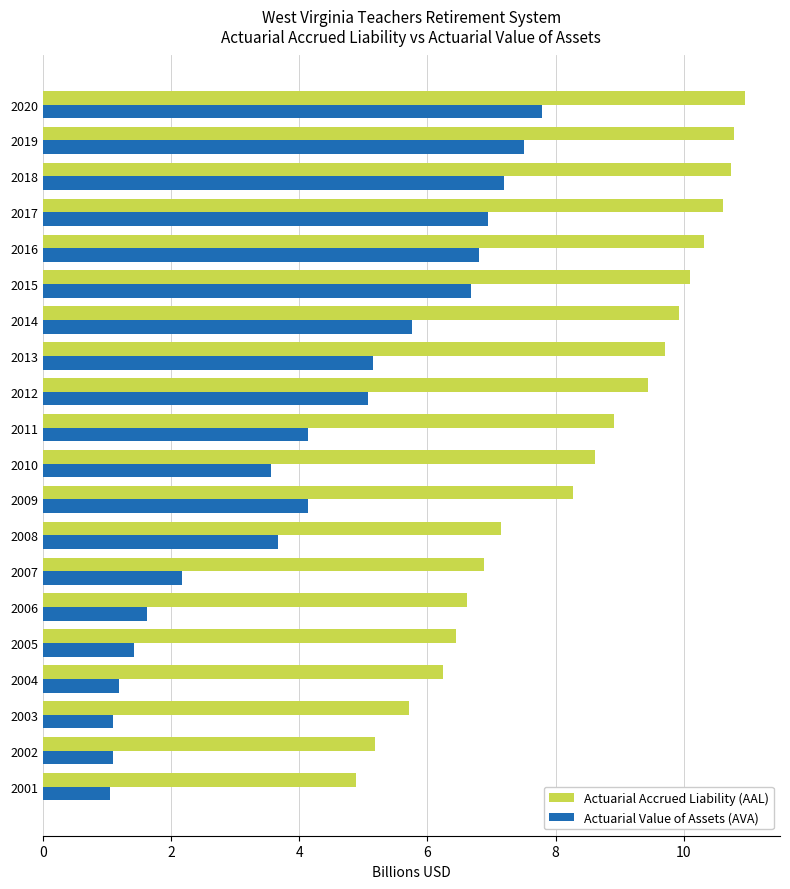

What is the difference between the maximum and second lowest values in the Actuarial Value of Assets (AVA) series?

6.7